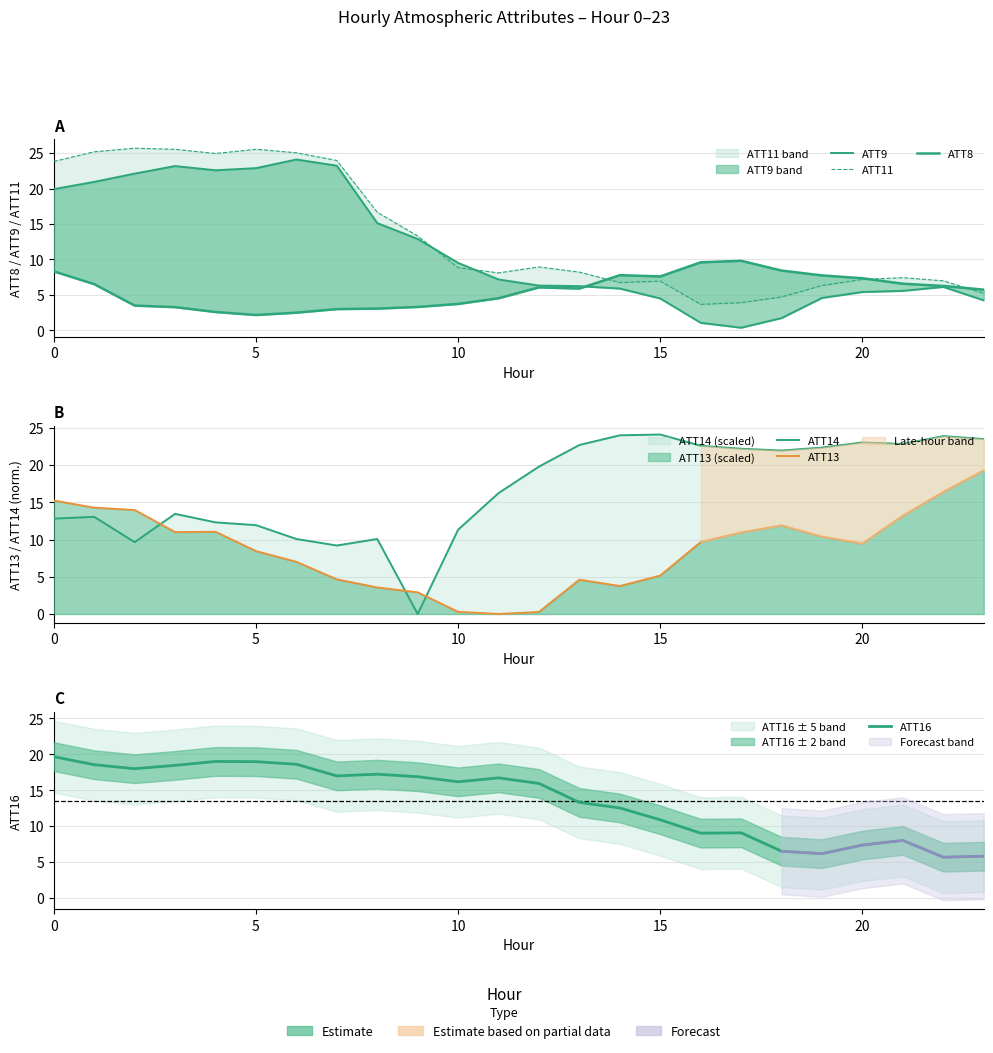

The ATT13 series shows 2.4 at 6. True or false?

False